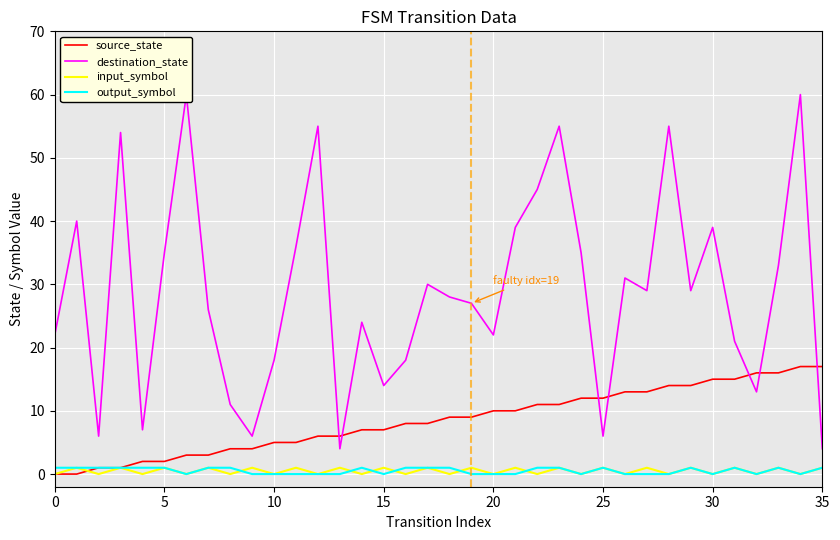

The value of source_state at 30 is 15. True or false?

True